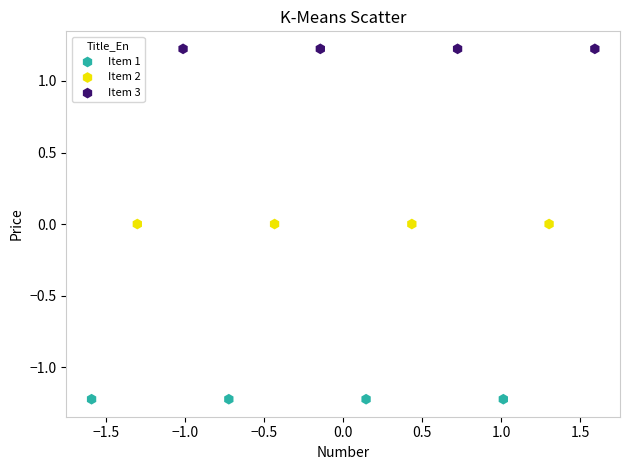

Which series contains the lowest Y value?

Item 1